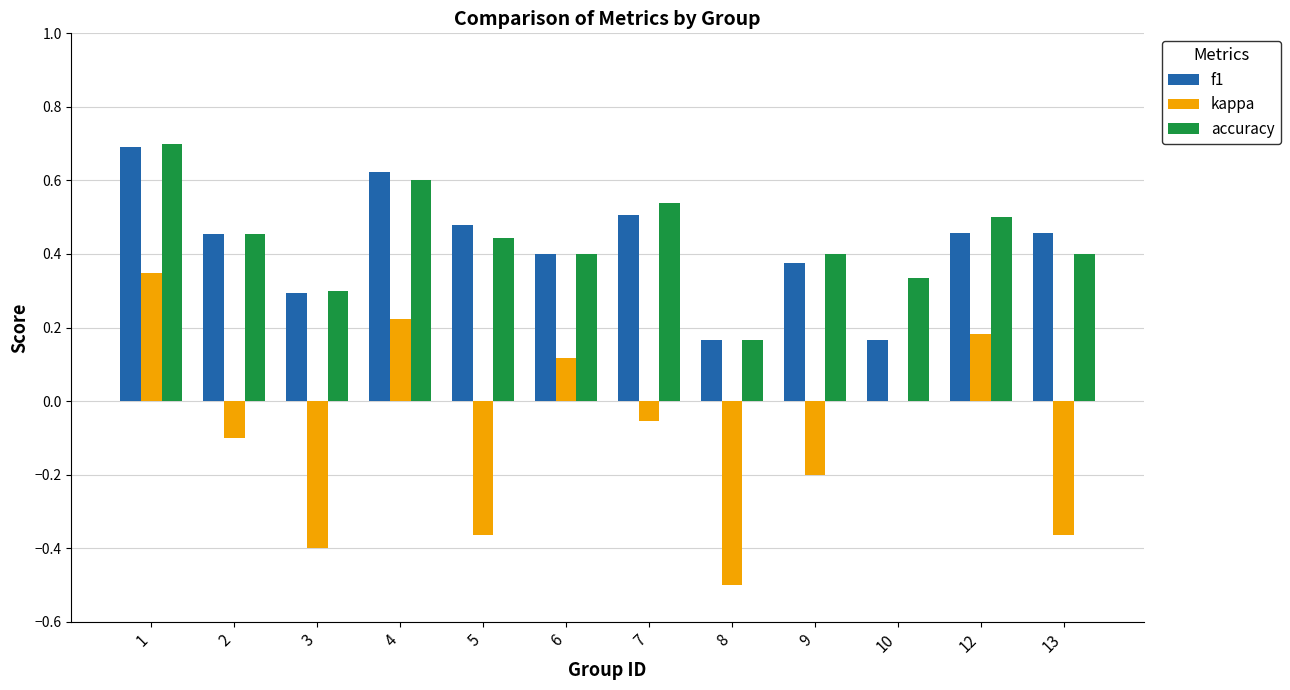

What is the total value across all series at 6?

0.9